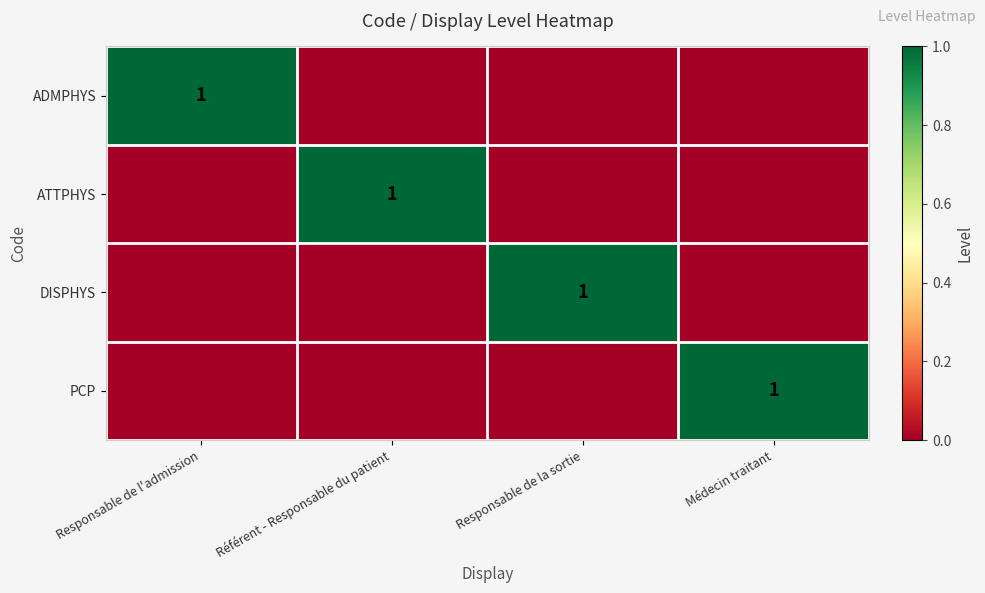

The PCP series shows 0 at Médecin traitant. True or false?

False